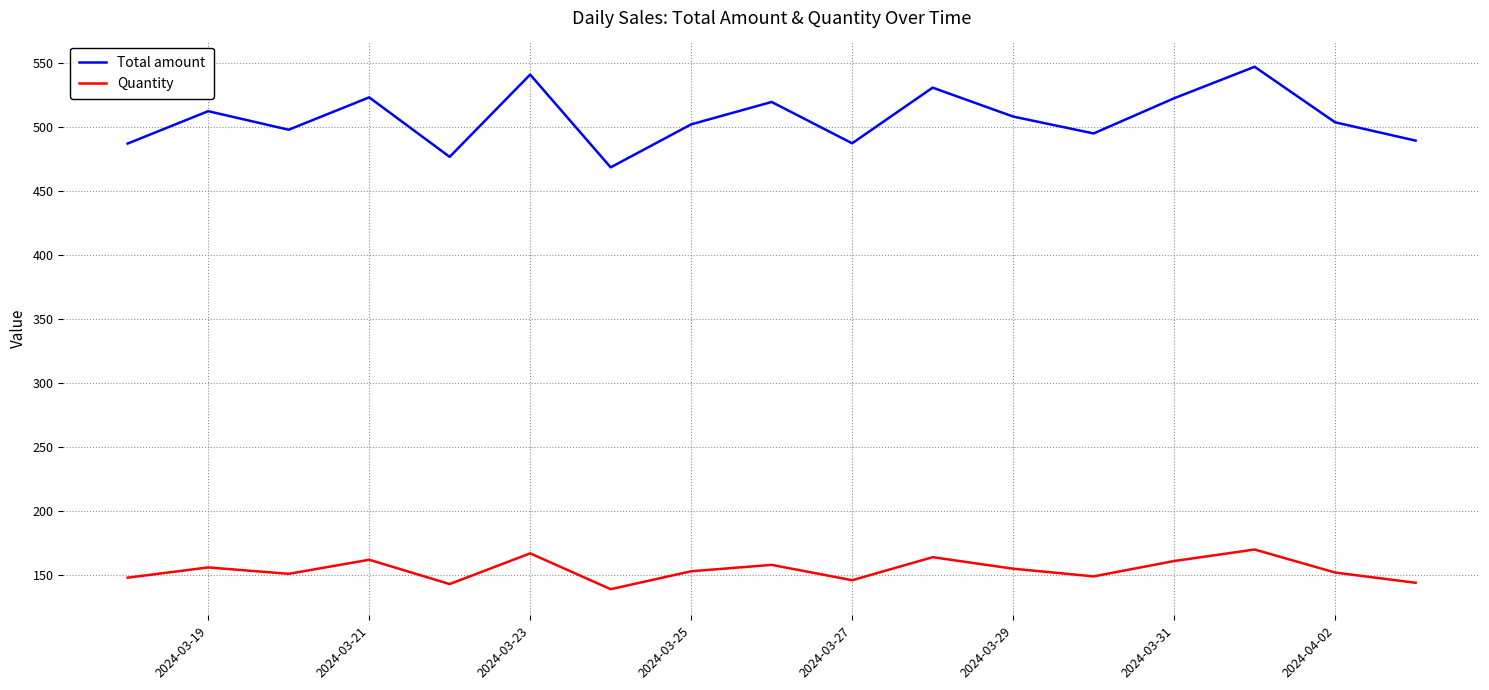

Which series has the largest total across all categories?

Total amount